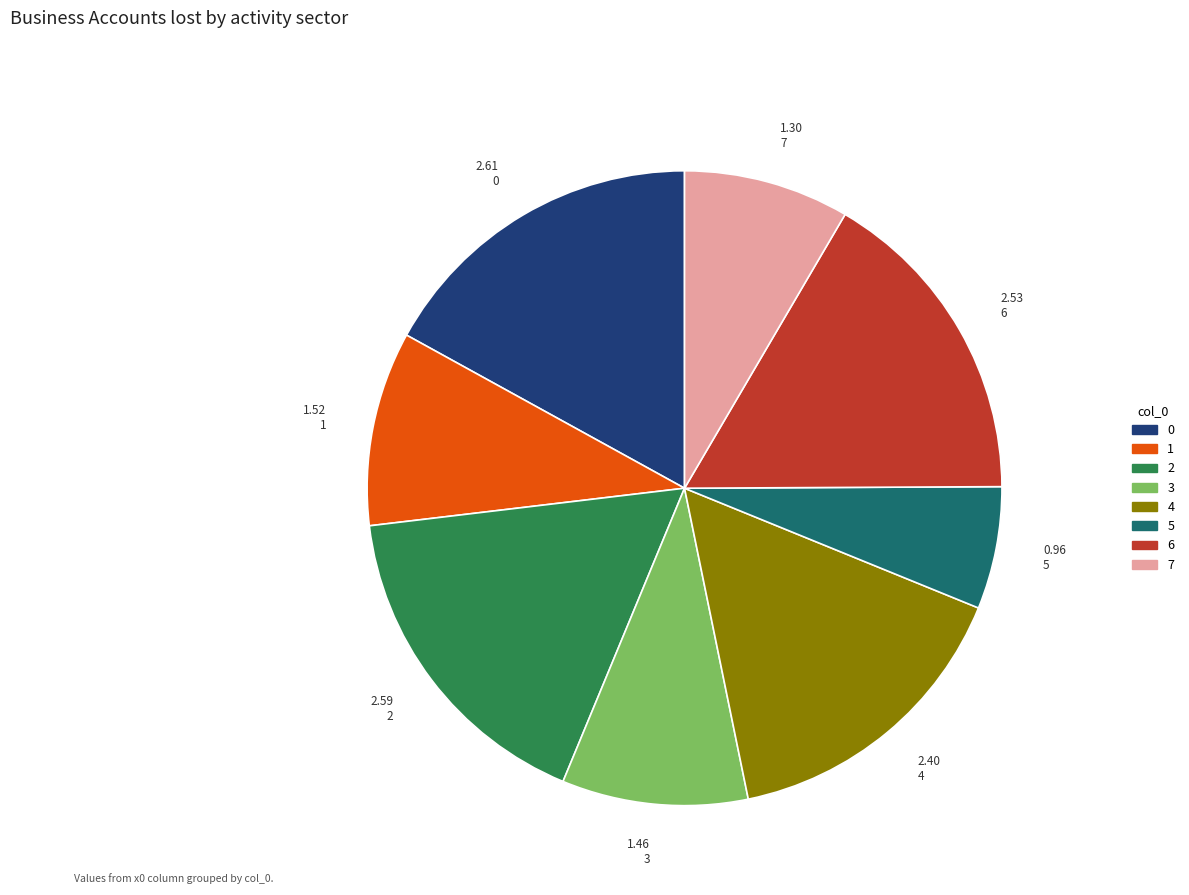

Which has a higher value, 4 or 6?

6